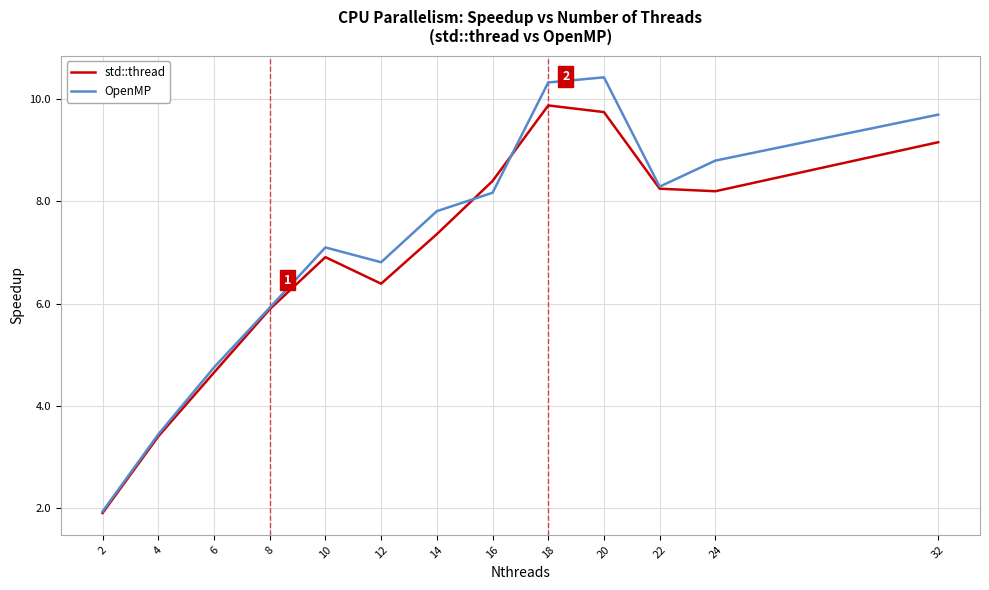

The std::thread series shows 10.9 at 10. True or false?

False